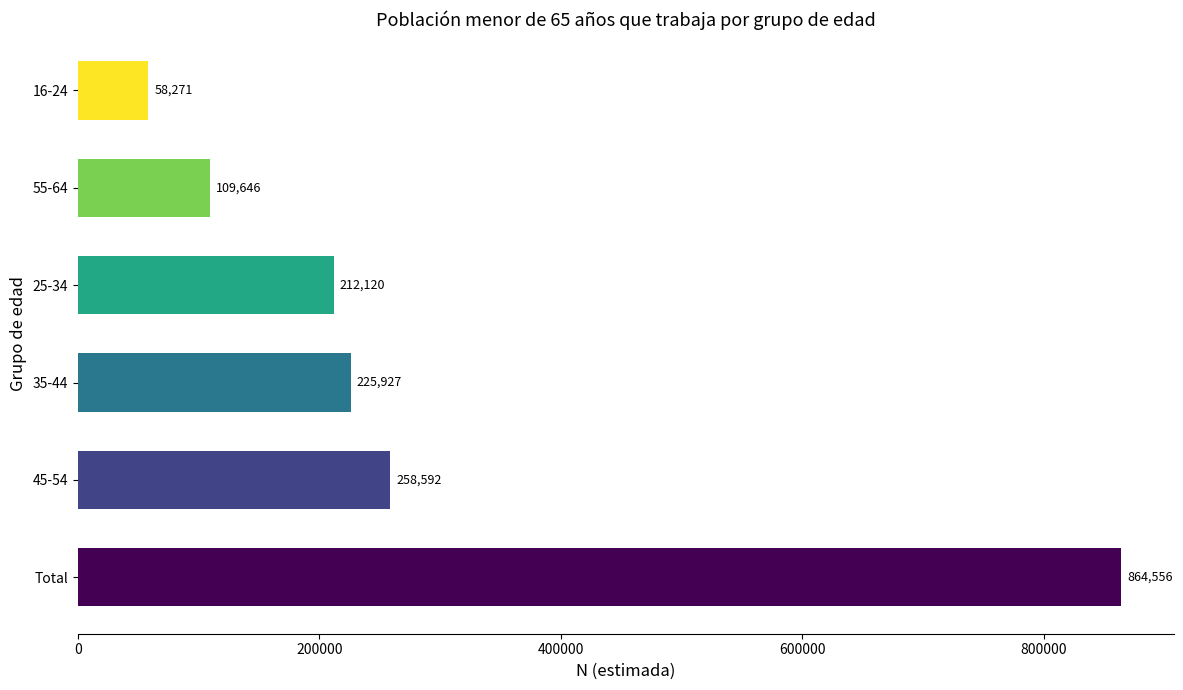

True or false: the data shows 225927 at 35-44.

True